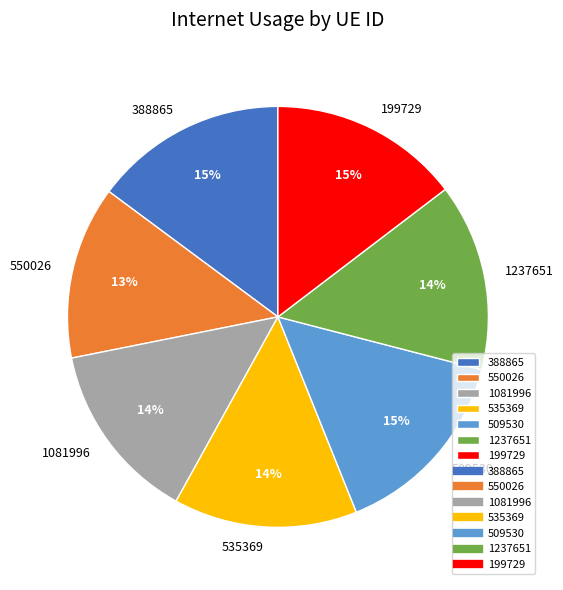

Is there any slice that represents more than half of the pie?

No